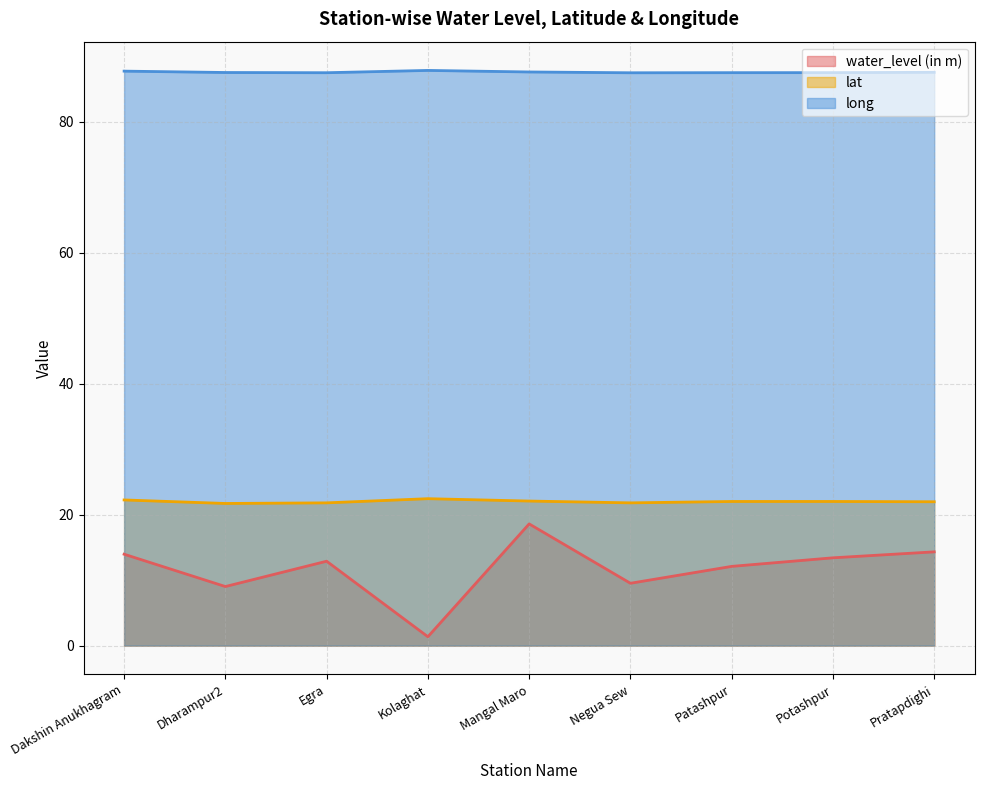

Which series changed the most between Dharampur2 and Egra?

water_level (in m)